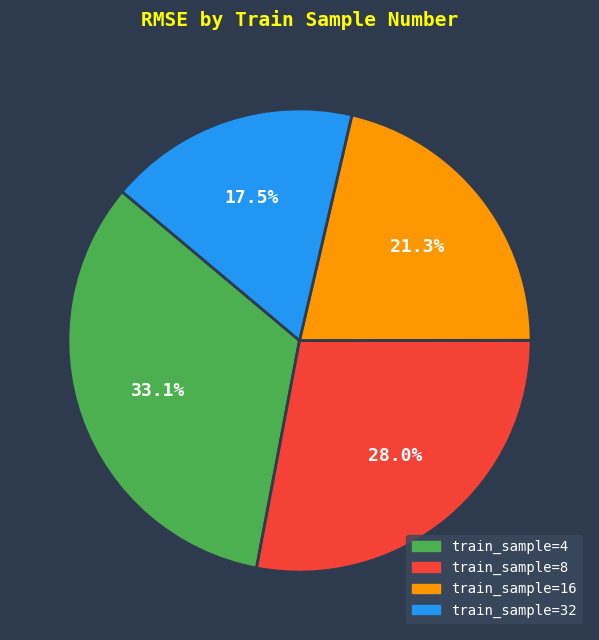

Is there a majority slice in this chart?

No